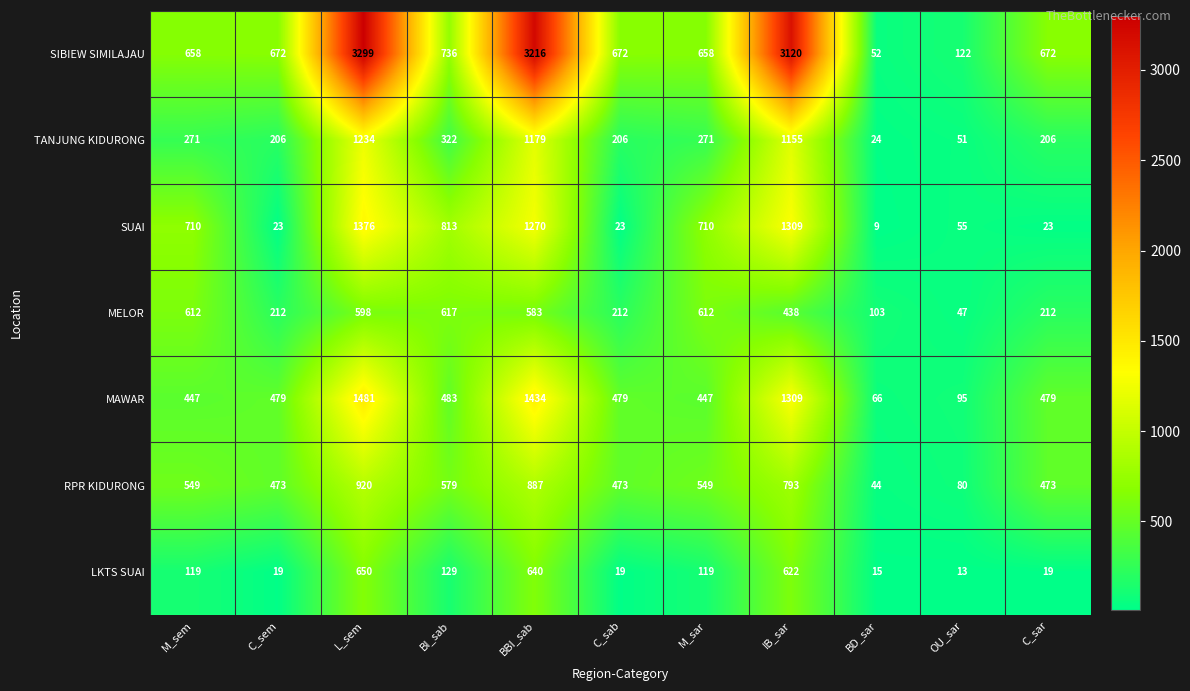

At which category does the chart reach its minimum across all series?

BD_sar